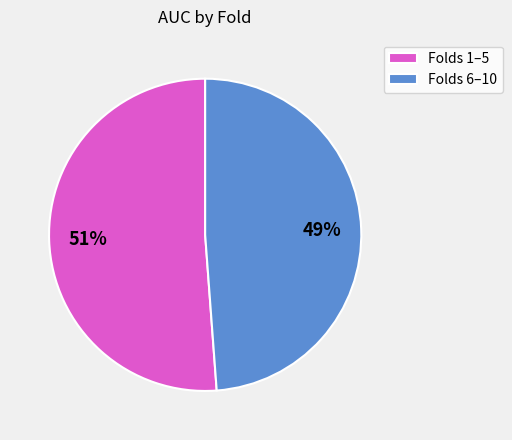

To the nearest percent, what is the difference between the largest and smallest slice percentages?

2%